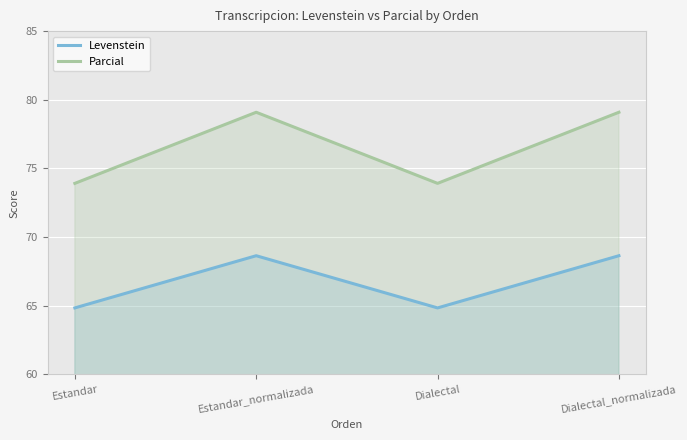

What is the total value across all series at Estandar_normalizada?

147.7